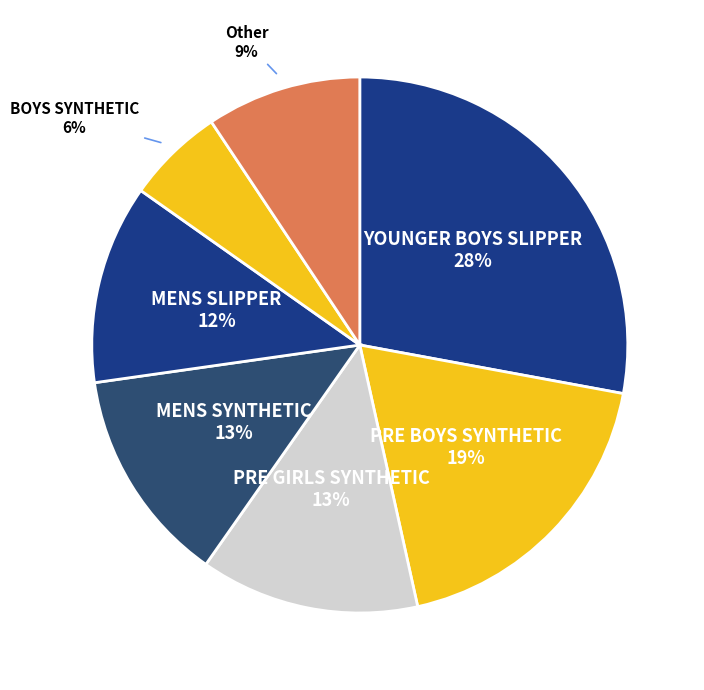

Count the number of slices in the pie.

7